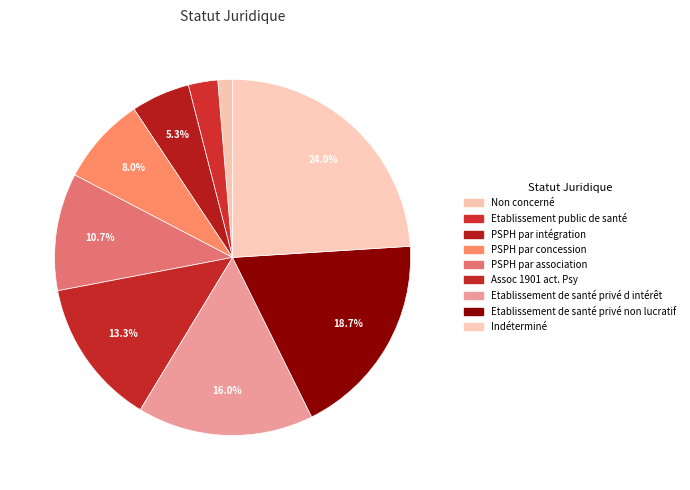

What is the total percentage of Etablissement public de santé and PSPH par association?

13.5%